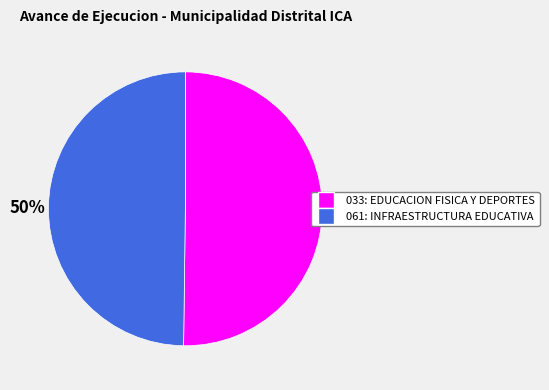

True or false: 033: EDUCACION FISICA Y DEPORTES accounts for 40% of the total.

False